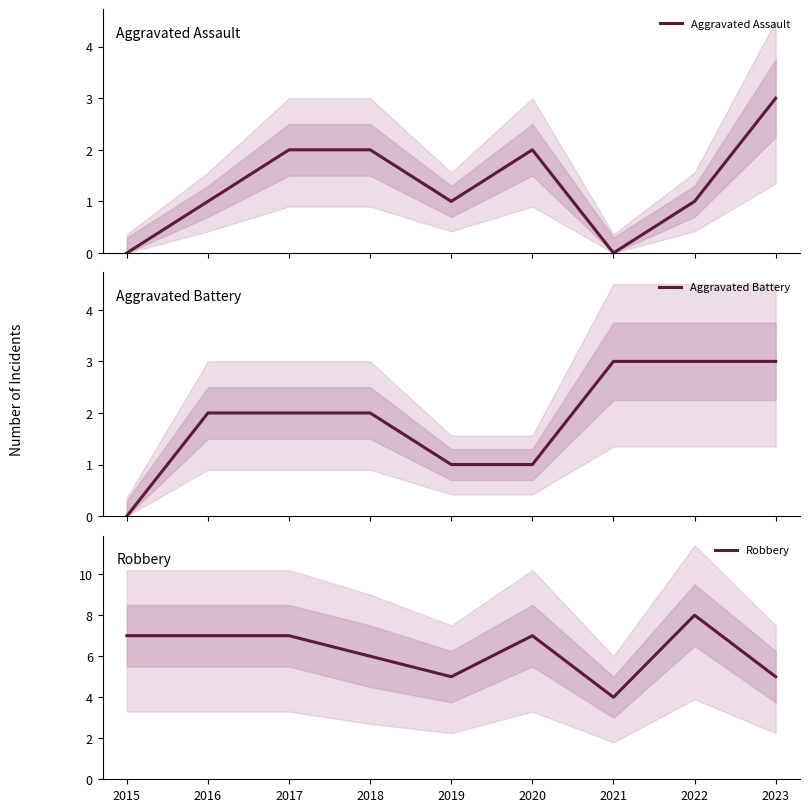

Which series has the largest range (max minus min)?

Robbery